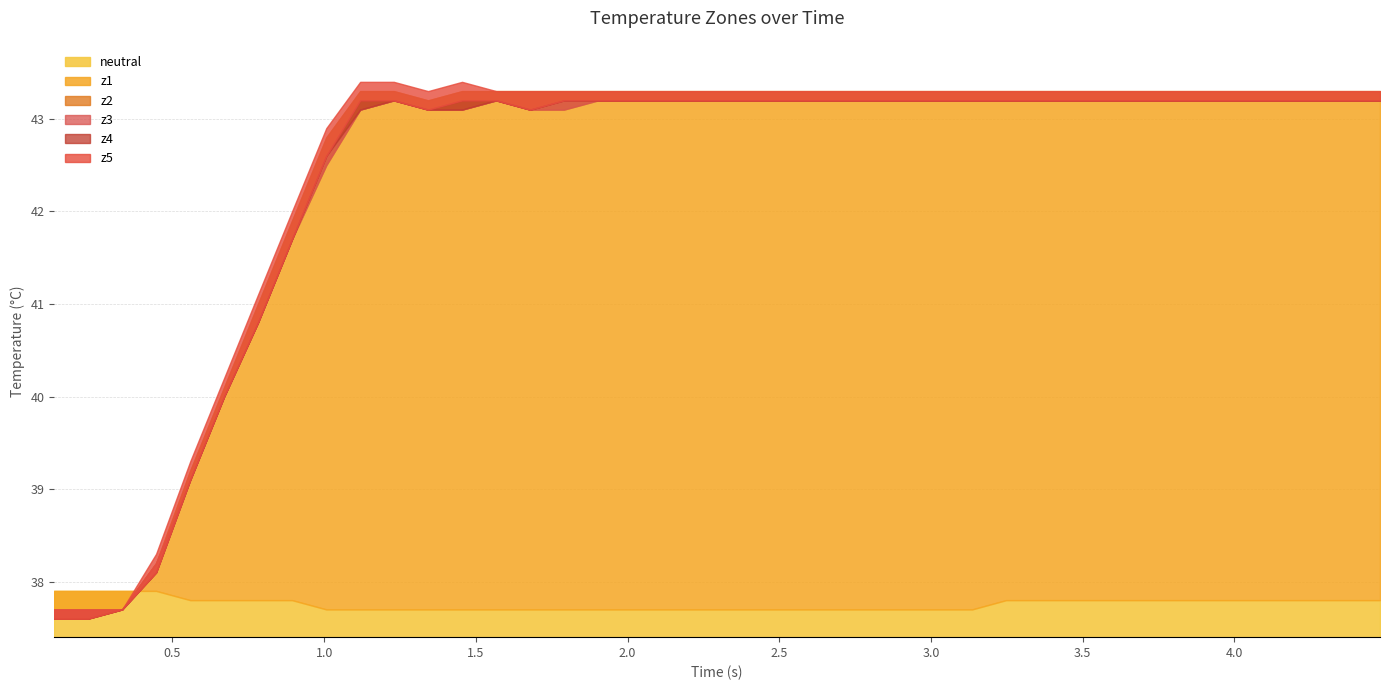

Reading left to right, transcribe all the data shown in this chart.

neutral: 37.9	37.9	37.9	37.9	37.8	37.8	37.8	37.8	37.7	37.7	37.7	37.7	37.7	37.7	37.7	37.7	37.7	37.7	37.7	37.7	37.7	37.7	37.7	37.7	37.7	37.7	37.7	37.7	37.8	37.8	37.8	37.8	37.8	37.8	37.8	37.8	37.8	37.8	37.8	37.8
z1: 37.6	37.6	37.7	38.2	39.2	40.1	41.0	41.9	42.8	43.3	43.3	43.2	43.3	43.3	43.3	43.3	43.3	43.3	43.3	43.3	43.3	43.3	43.3	43.3	43.3	43.3	43.3	43.3	43.3	43.3	43.3	43.3	43.3	43.3	43.3	43.3	43.3	43.3	43.3	43.3
z2: 37.7	37.7	37.7	38.2	39.1	40.0	40.8	41.7	42.5	43.1	43.2	43.1	43.1	43.2	43.1	43.1	43.2	43.2	43.2	43.2	43.2	43.2	43.2	43.2	43.2	43.2	43.2	43.2	43.2	43.2	43.2	43.2	43.2	43.2	43.2	43.2	43.2	43.2	43.2	43.2
z3: 37.6	37.6	37.7	38.1	39.1	40.0	40.8	41.7	42.6	43.1	43.2	43.1	43.1	43.2	43.1	43.2	43.2	43.2	43.2	43.2	43.2	43.2	43.2	43.2	43.2	43.2	43.2	43.2	43.2	43.2	43.2	43.2	43.2	43.2	43.2	43.2	43.2	43.2	43.2	43.2
z4: 37.6	37.6	37.7	38.1	39.1	40.0	40.8	41.7	42.6	43.2	43.2	43.1	43.2	43.2	43.1	43.2	43.2	43.2	43.2	43.2	43.2	43.2	43.2	43.2	43.2	43.2	43.2	43.2	43.2	43.2	43.2	43.2	43.2	43.2	43.2	43.2	43.2	43.2	43.2	43.2
z5: 37.7	37.7	37.7	38.3	39.3	40.2	41.1	42.0	42.9	43.4	43.4	43.3	43.4	43.3	43.3	43.3	43.3	43.3	43.3	43.3	43.3	43.3	43.3	43.3	43.3	43.3	43.3	43.3	43.3	43.3	43.3	43.3	43.3	43.3	43.3	43.3	43.3	43.3	43.3	43.3